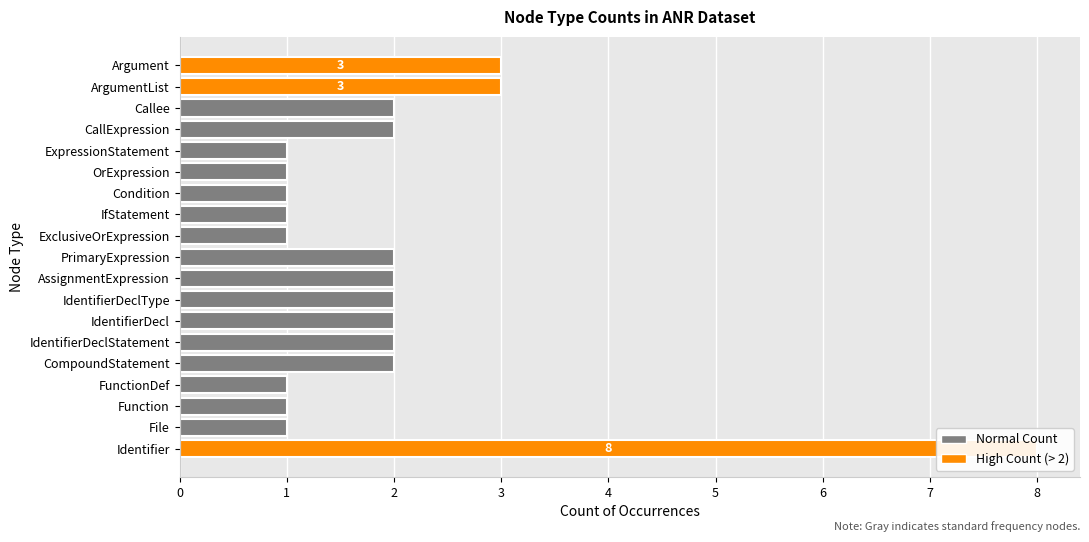

Are the bars grouped side by side (vs. stacked)?

No